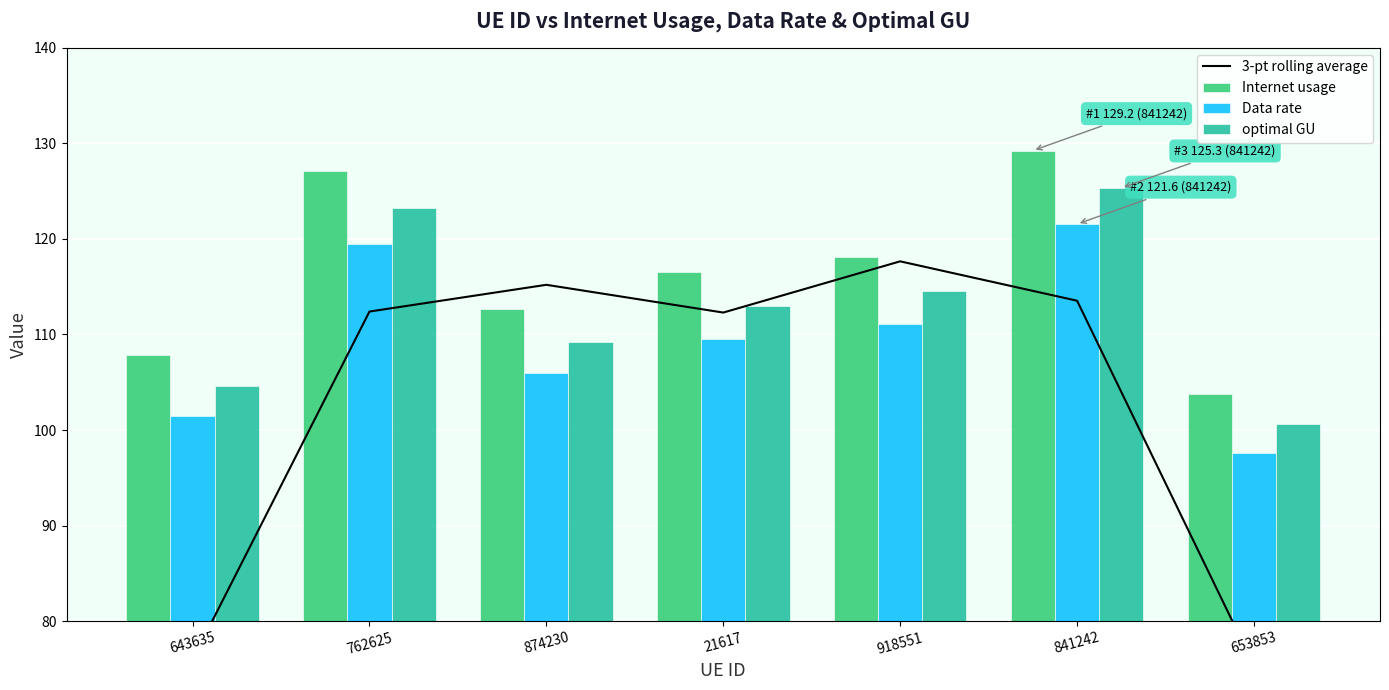

List the series in order of their overall mean, lowest first.

3-pt rolling average, Data rate, optimal GU, Internet usage